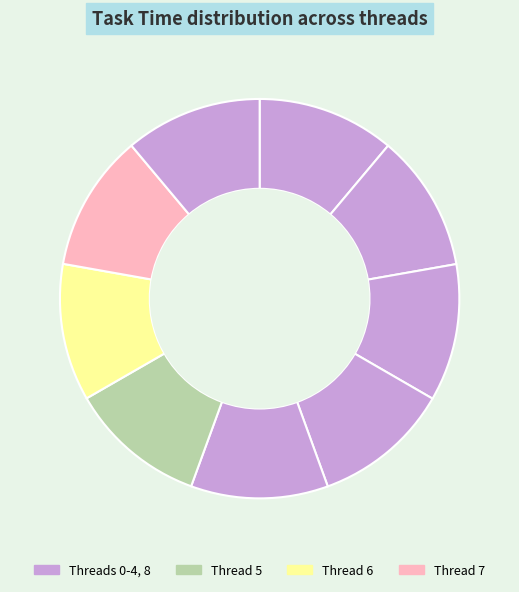

How many segments does this pie chart have?

9